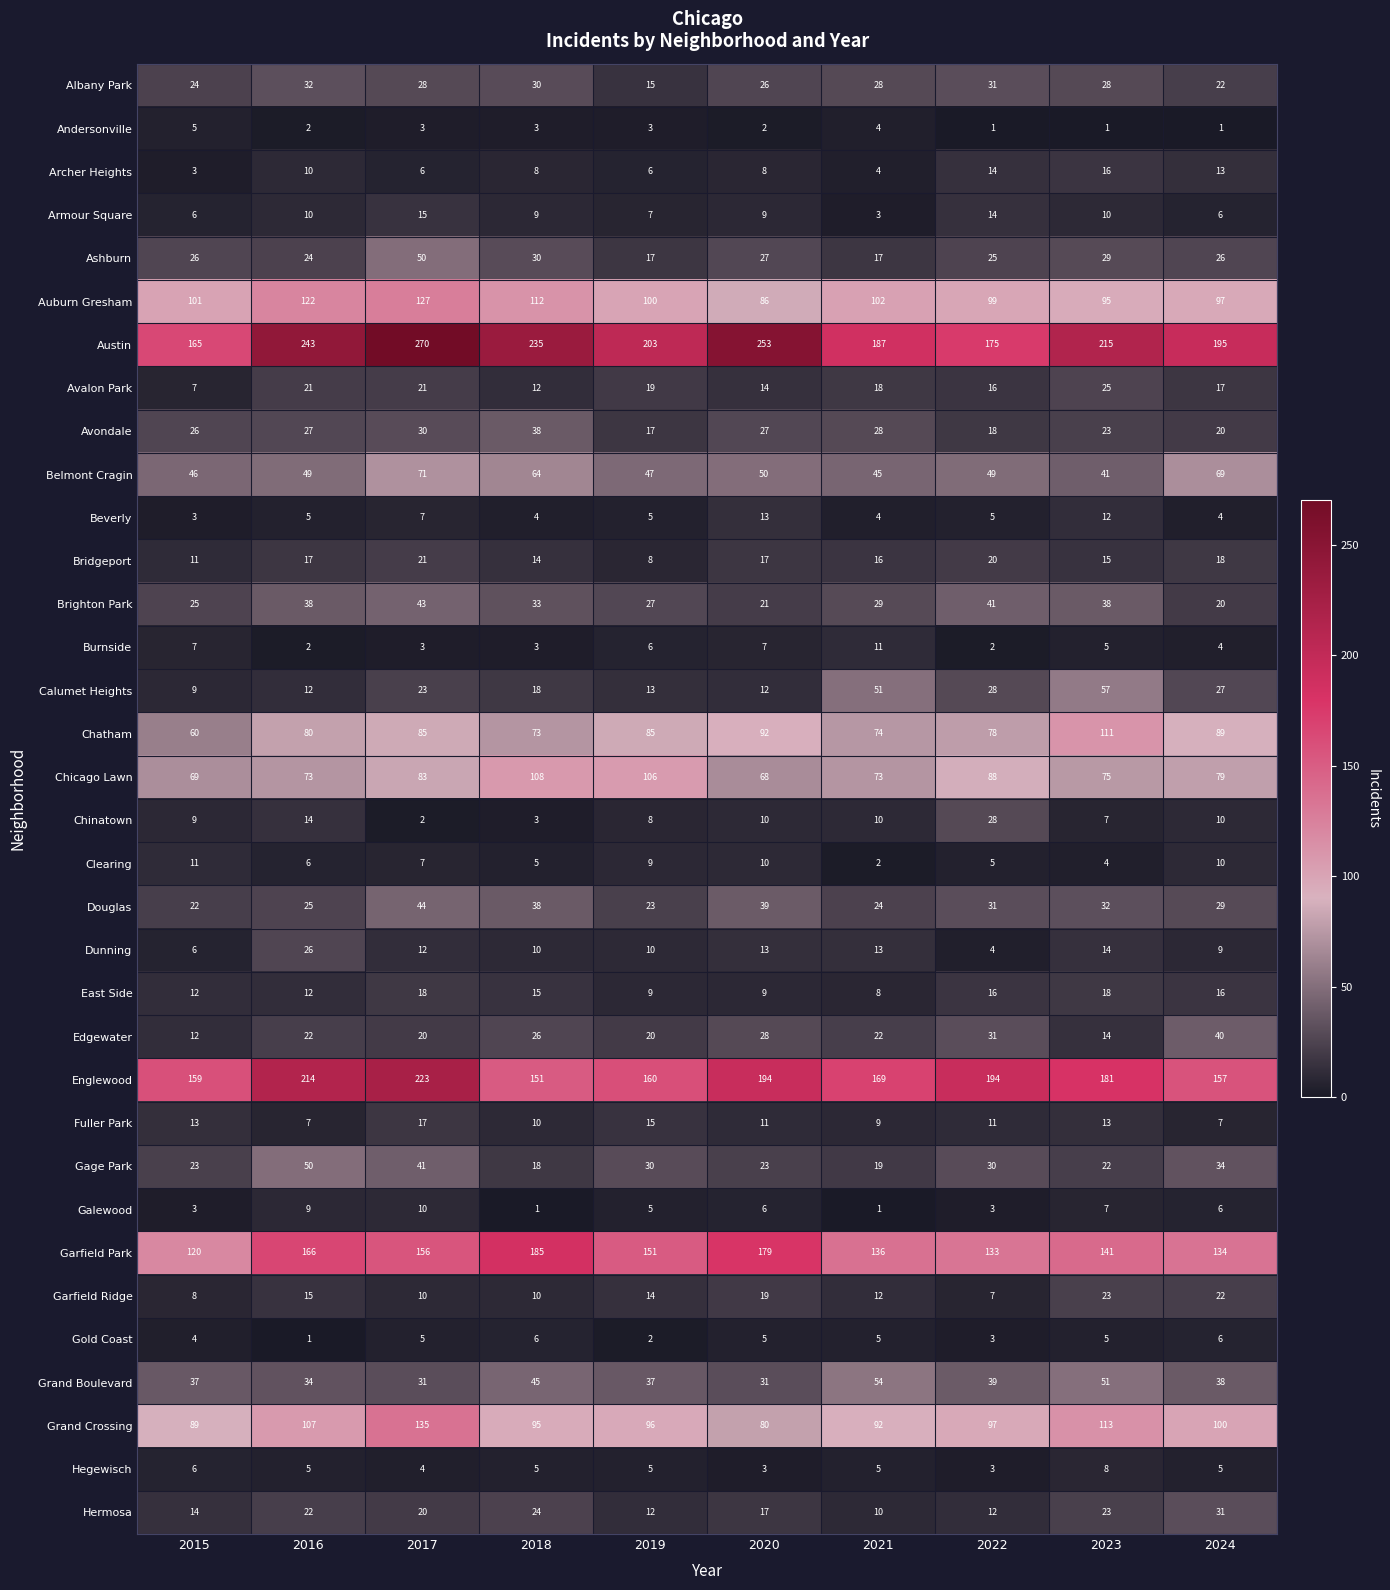

What is the average value of the Garfield Park series?

150